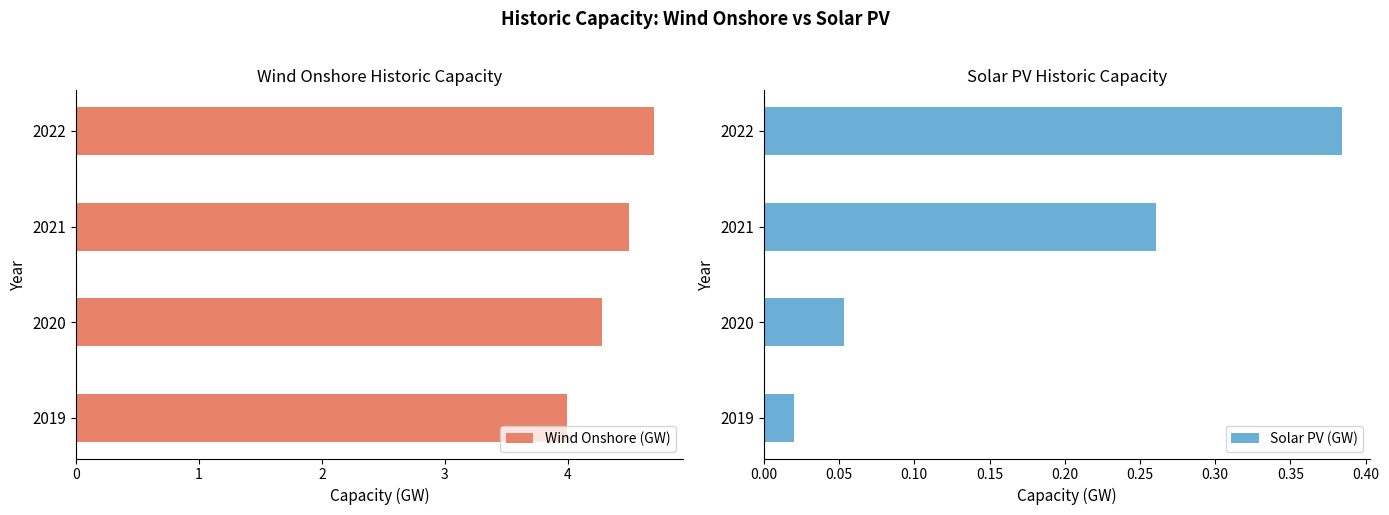

Which series has the largest total across all categories?

Wind Onshore (GW)